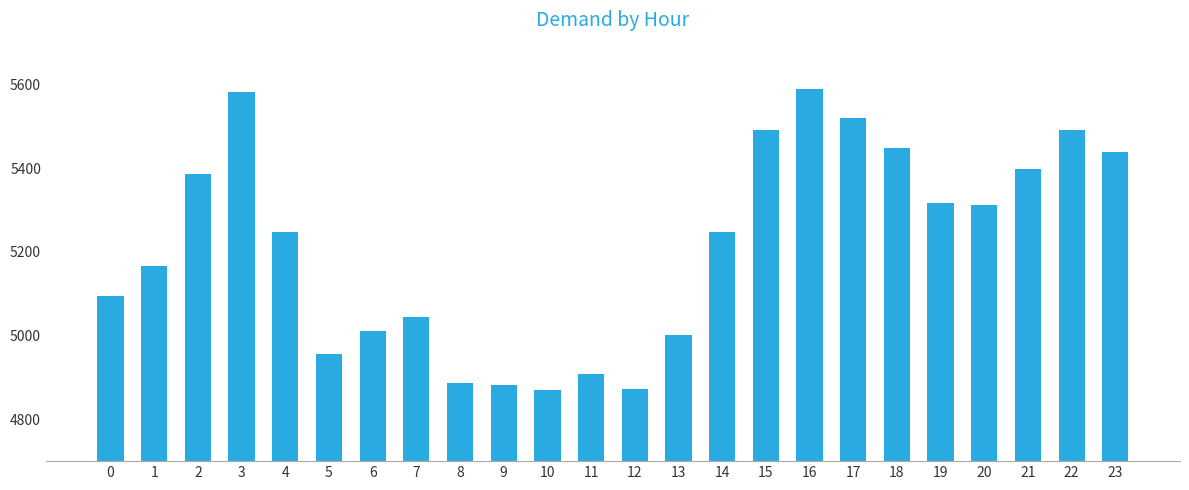

How many series are shown in this chart?

1